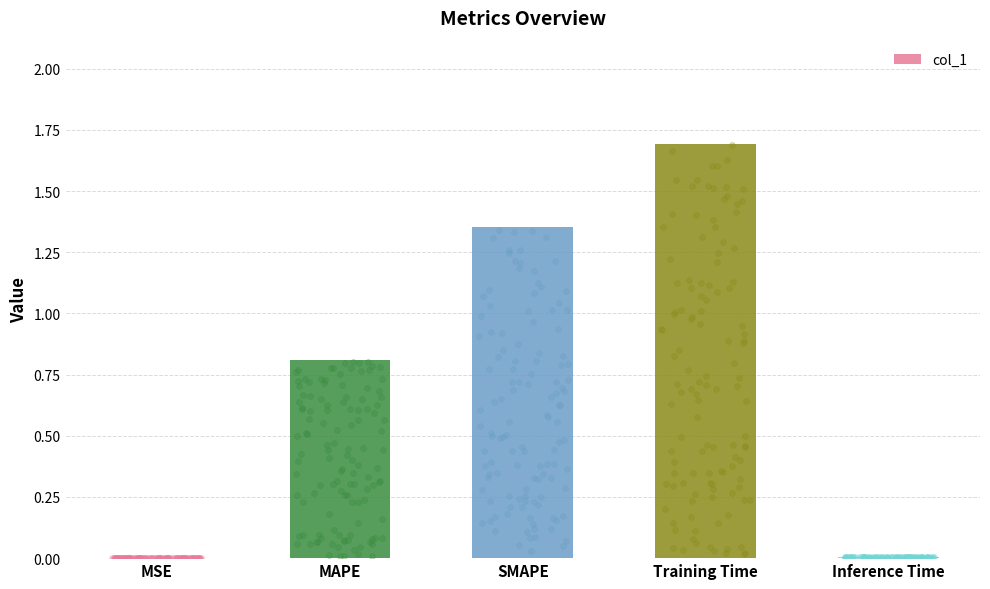

What is the change in value from SMAPE to Training Time?

+0.3